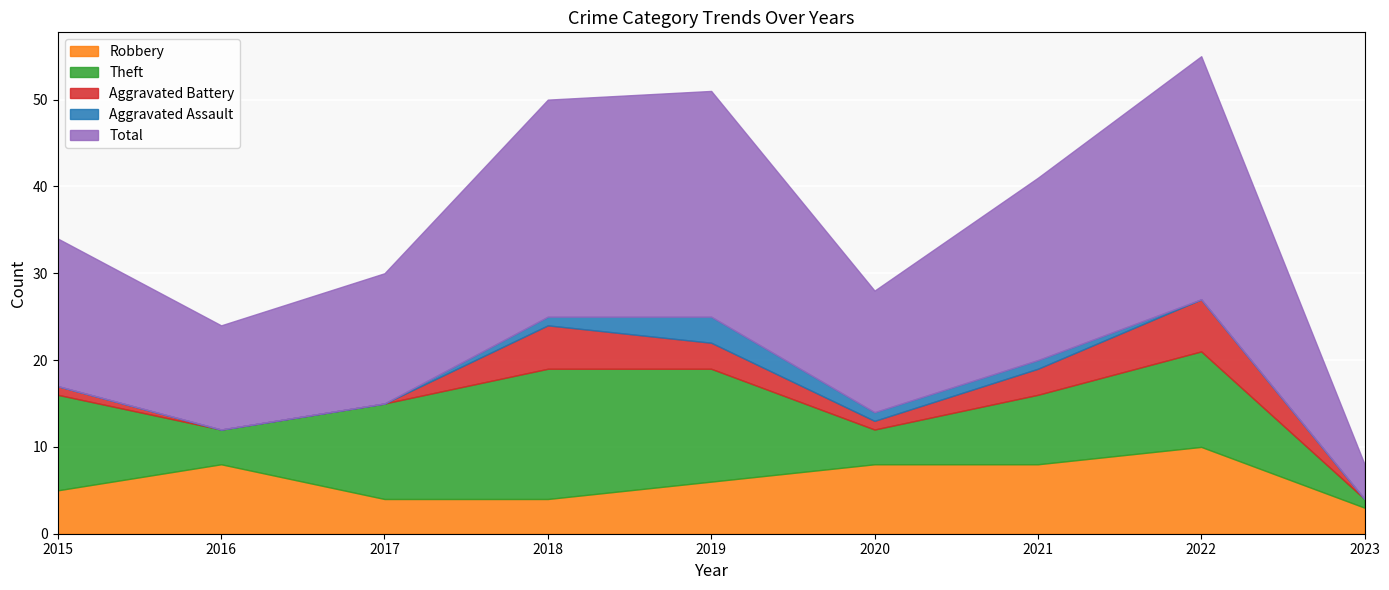

Where does the Total series first go above 17?

2018